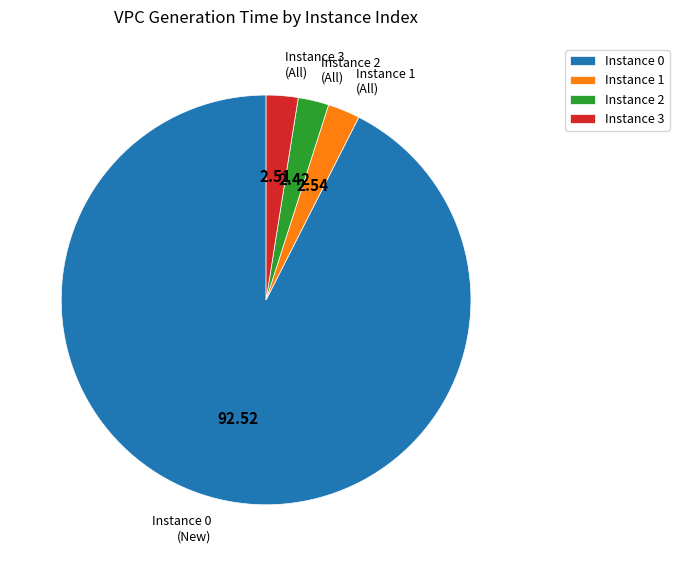

Which category accounts for the majority?

Instance 0